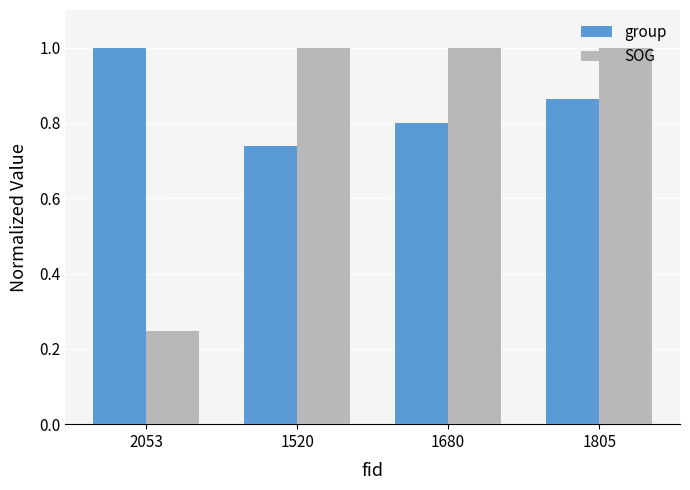

Count the number of data series in this chart.

2